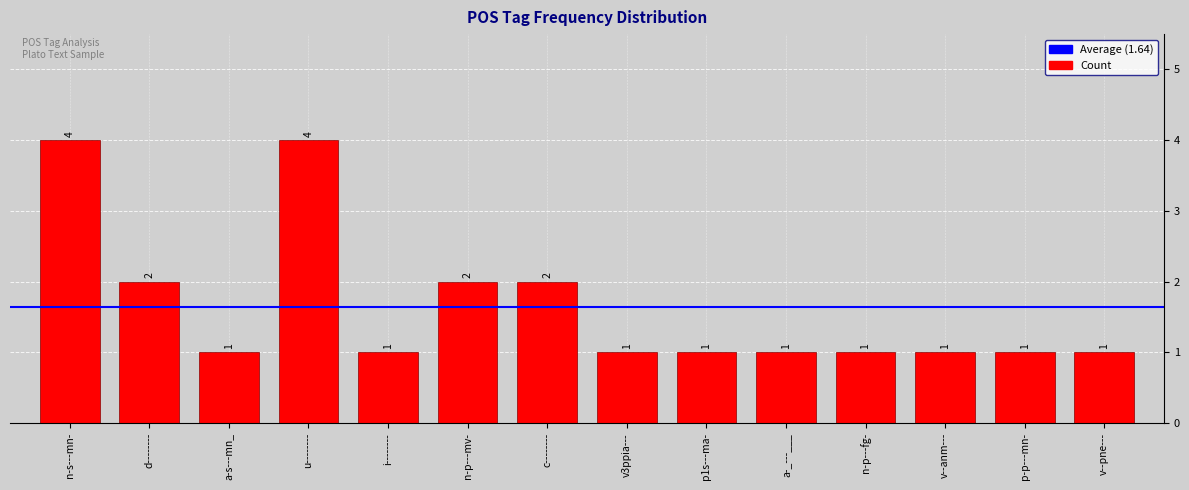

Reading left to right, transcribe all the data shown in this chart.

4	2	1	4	1	2	2	1	1	1	1	1	1	1